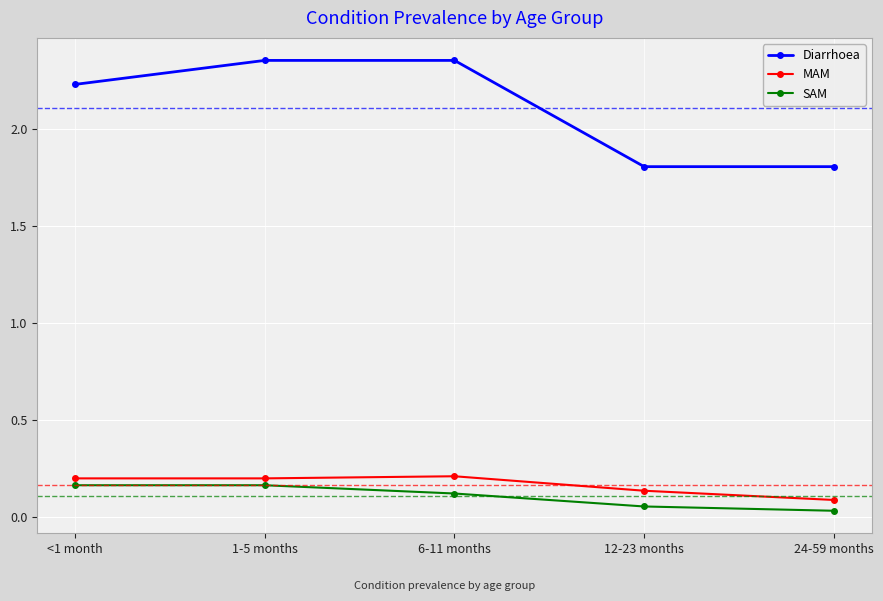

The value of Diarrhoea at <1 month is 3.9. True or false?

False